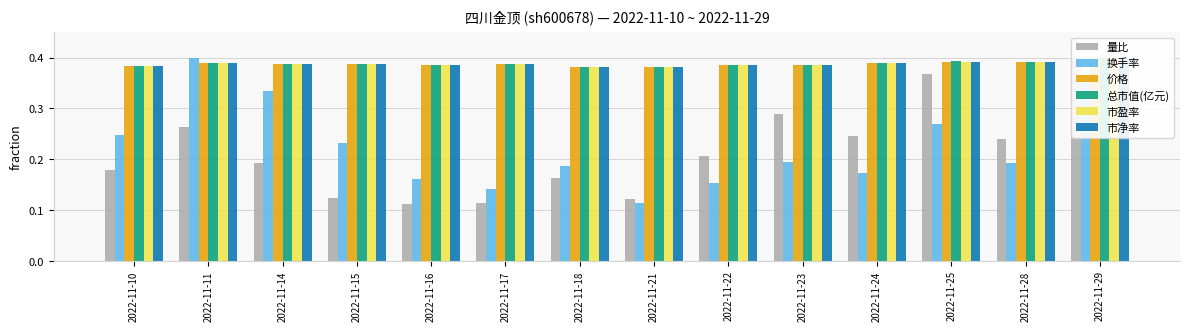

What is the average value of the 总市值(亿元) series?

0.4